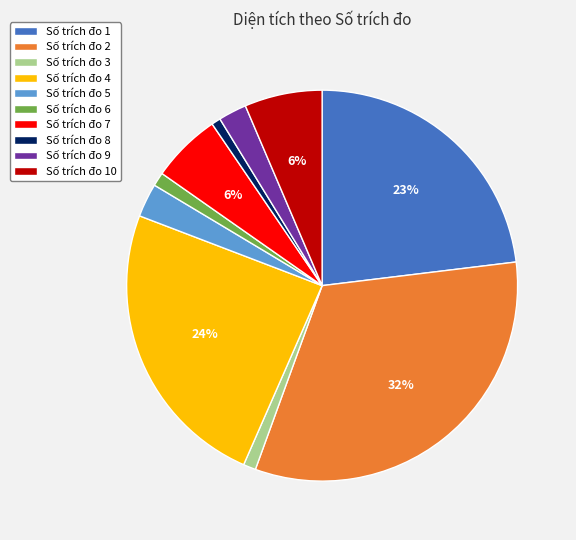

Which slice is the largest?

Số trích đo 2